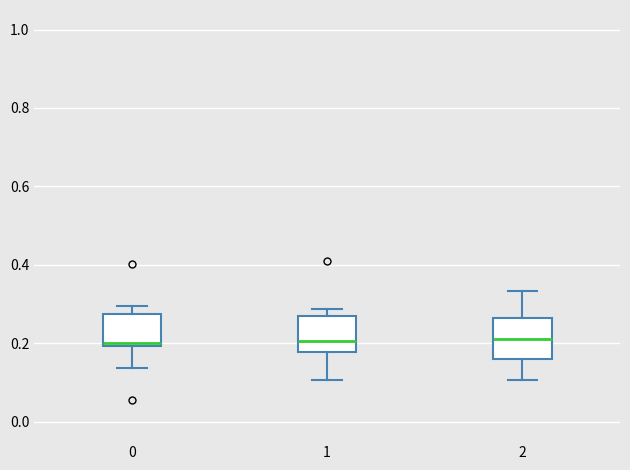

Reading left to right, read every box against the y-axis: the position of its median line, the range the box covers, and the ends of its whiskers. The values are not printed on the chart, so give them approximately, as read against the axis.

0: median 0.20 (just above the box's lower edge), box 0.20 to 0.28, whiskers 0.14 to 0.30
1: median 0.20, box 0.18 to 0.26, whiskers 0.10 to 0.28
2: median 0.20, box 0.16 to 0.26, whiskers 0.10 to 0.34